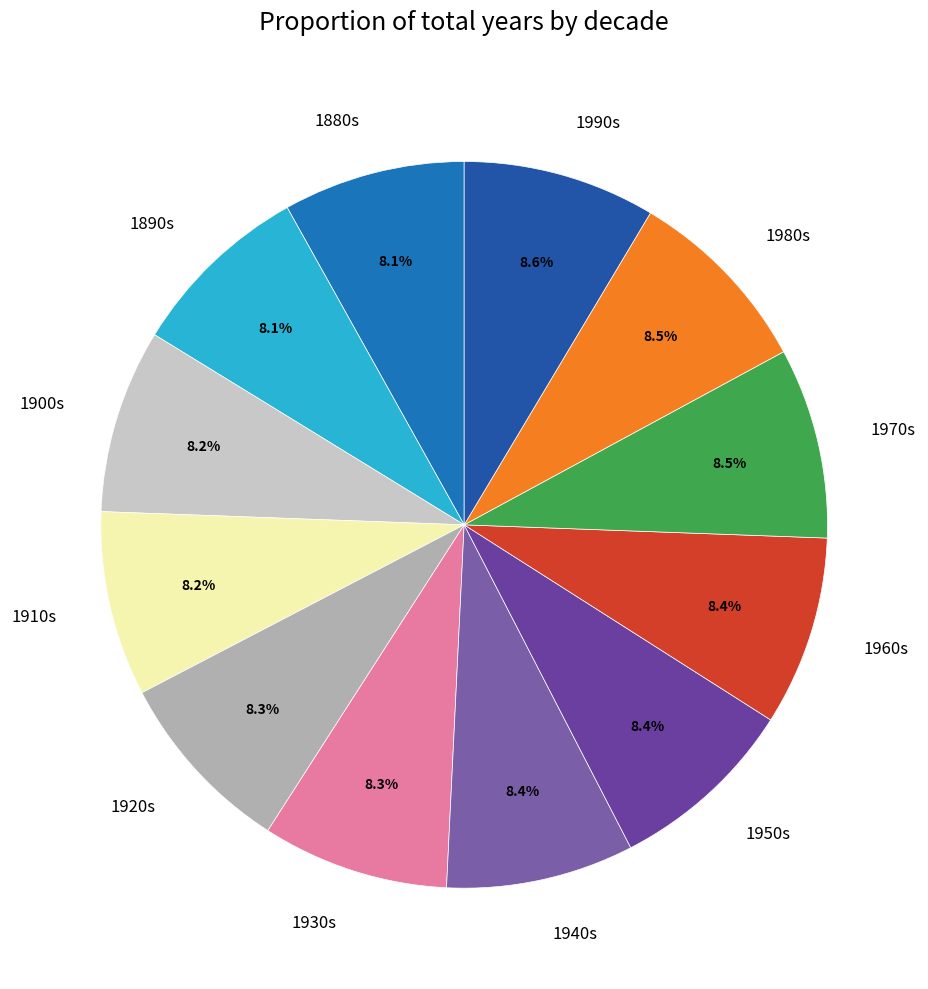

Is there any slice that represents more than half of the pie?

No